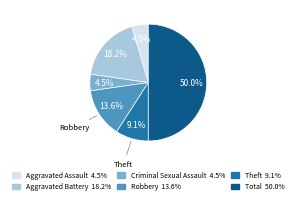

How many segments does this pie chart have?

6